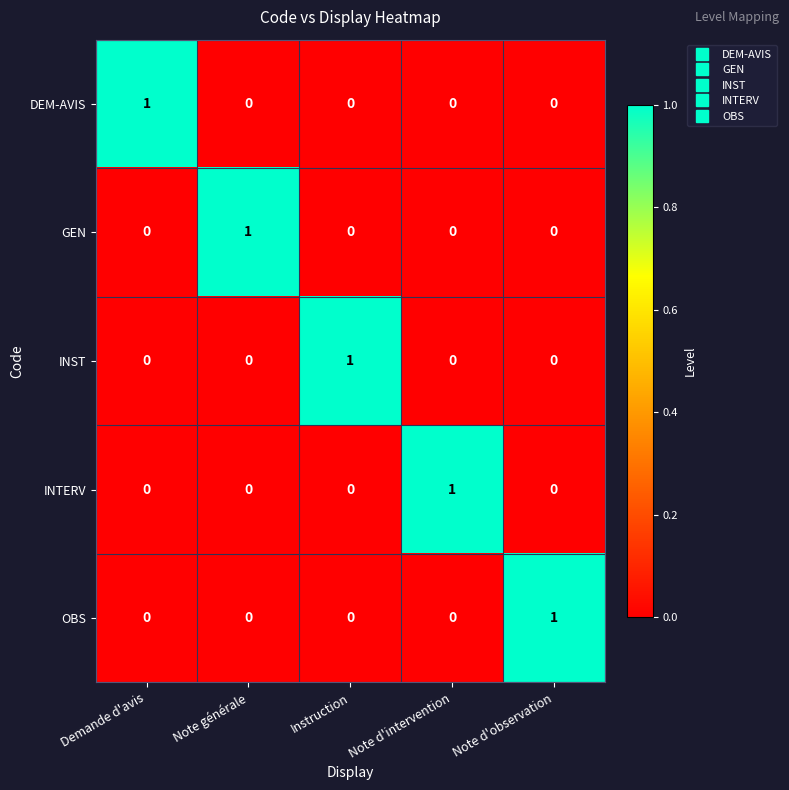

Is it true that INST equals 0 at Demande d'avis?

True